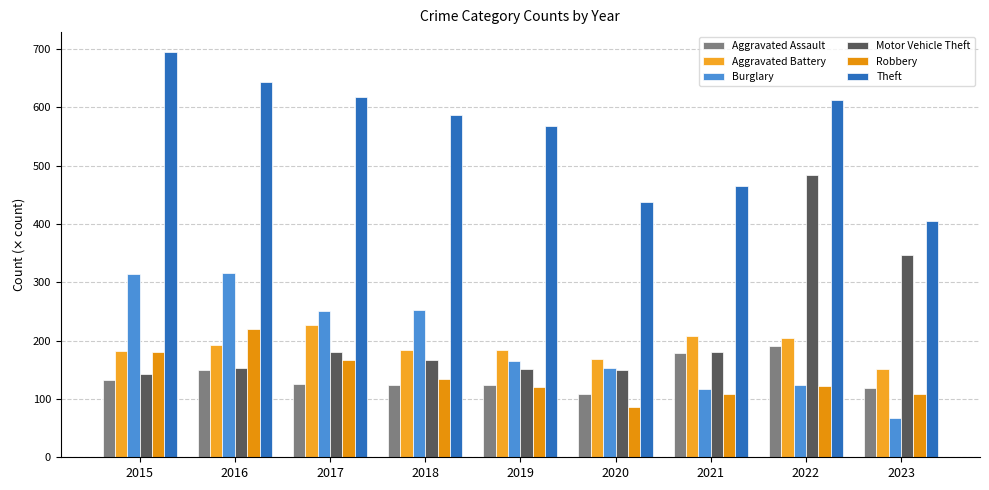

How many series are shown in this chart?

6